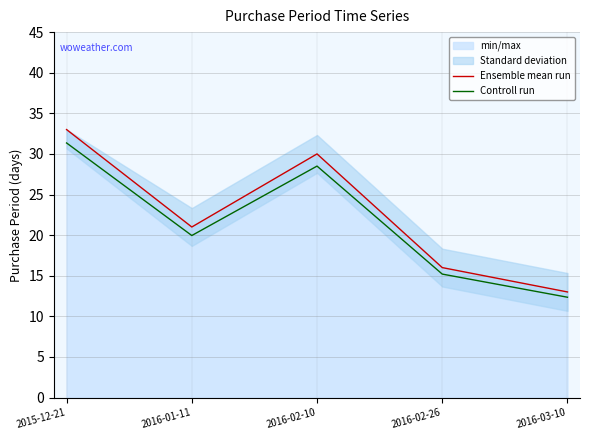

What is the average value of the Ensemble mean run series?

22.6